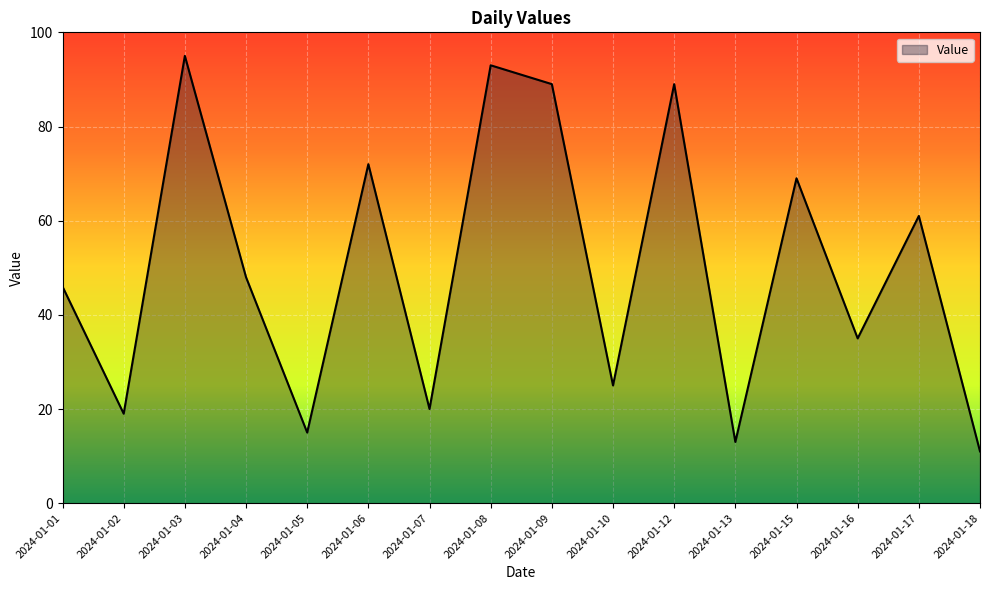

Where does the data first go above 48?

2024-01-03